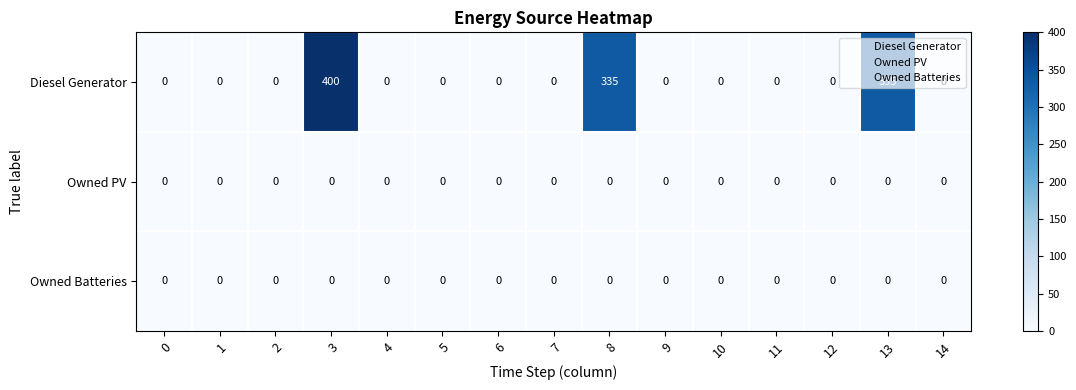

What is the maximum value for Diesel Generator?

400